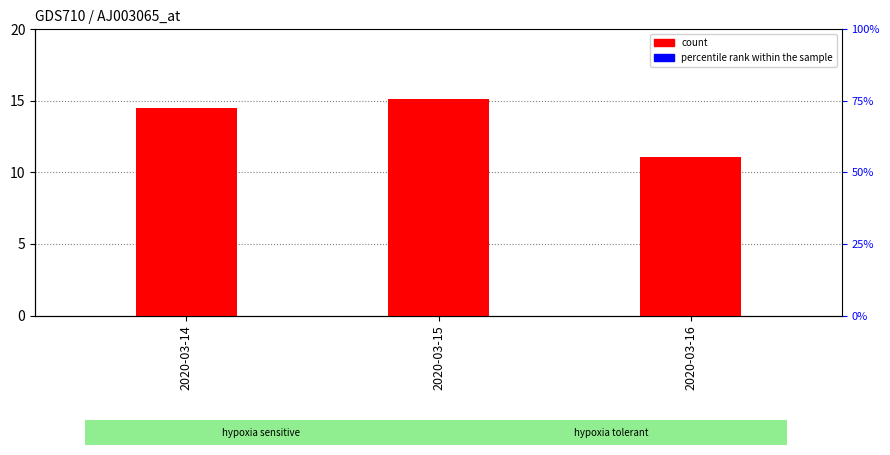

What is the value of the 2nd bar from the left?

15.1